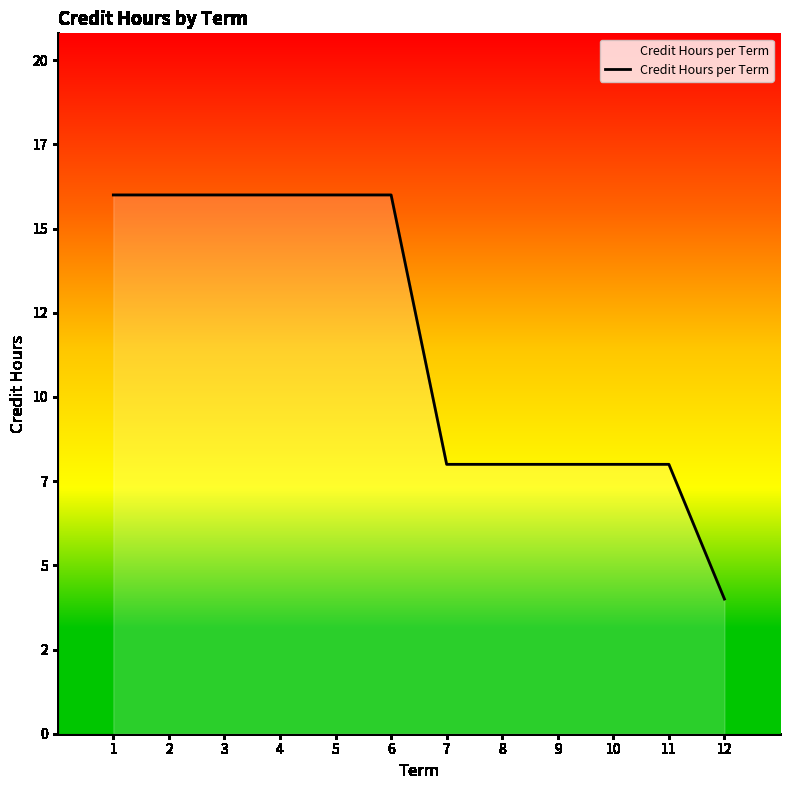

List the labels in order of value, smallest first.

12, 7, 8, 9, 10, 11, 1, 2, 3, 4, 5, 6